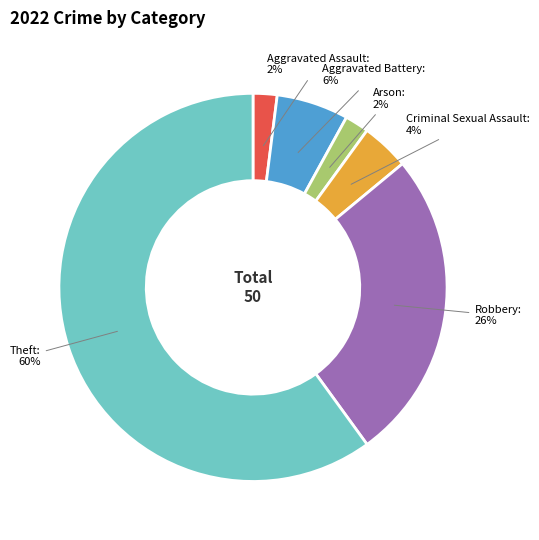

To the nearest percent, what is the combined percentage of Robbery and Theft?

86%